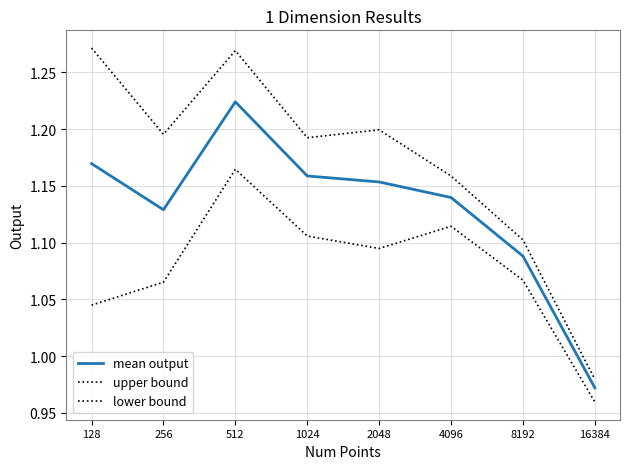

Is this an area chart (filled region under the line)?

No